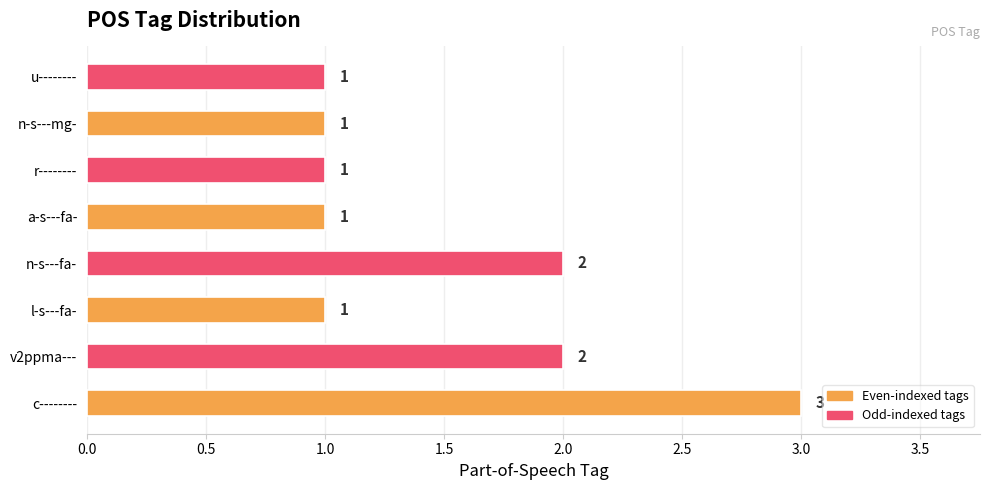

How many bars are there in total?

8